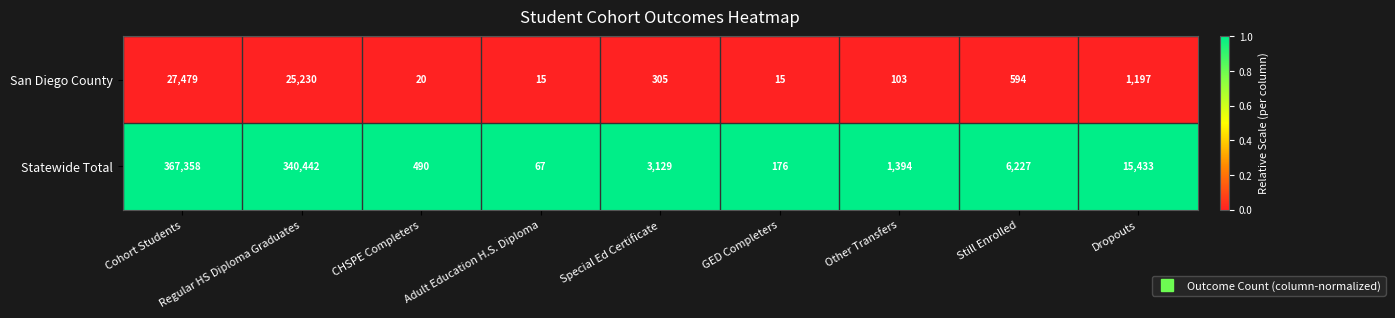

Count the number of data series in this chart.

2